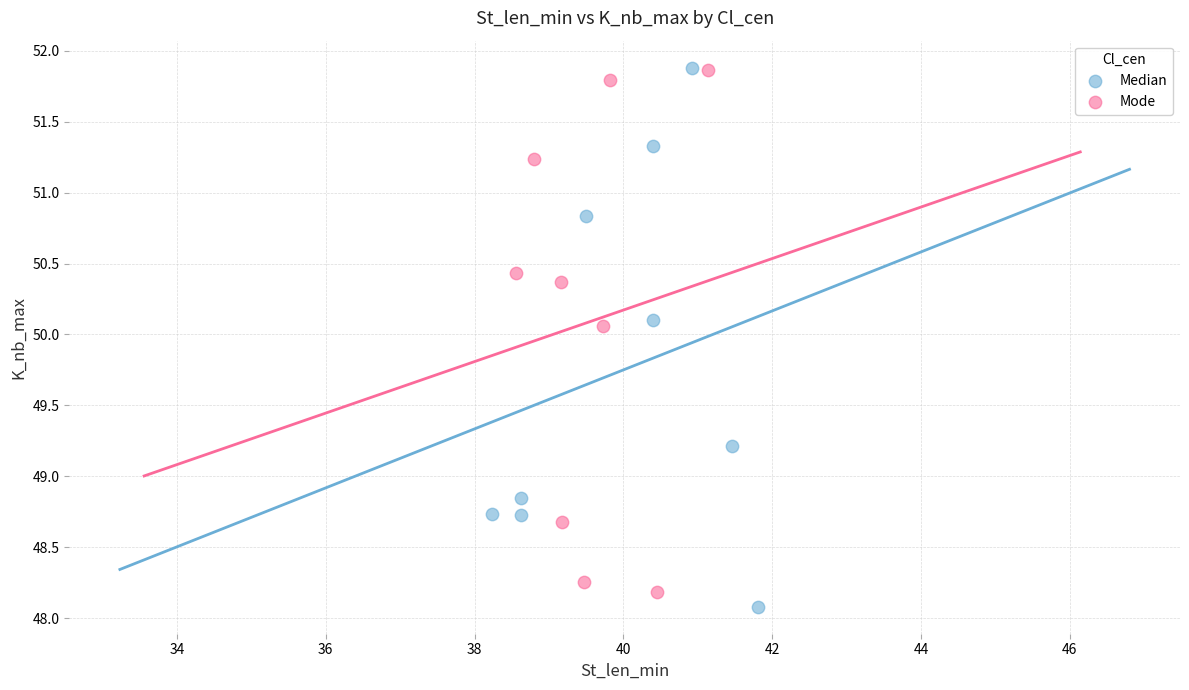

Which series contains the lowest Y value?

Median